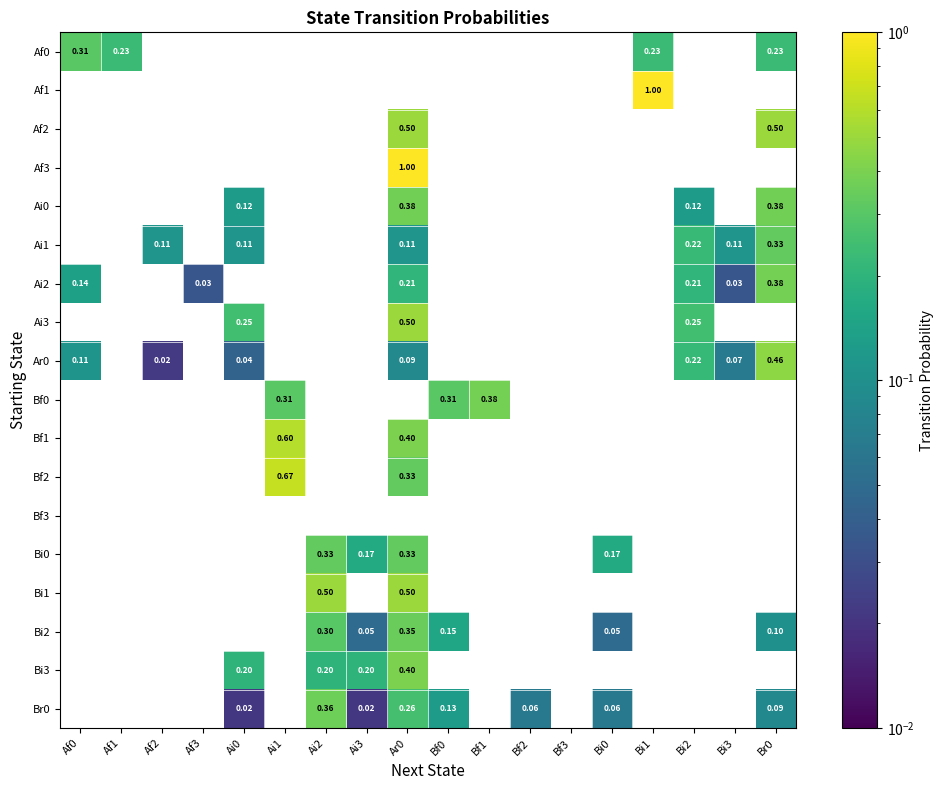

At which label does Af0 reach its peak?

Af0